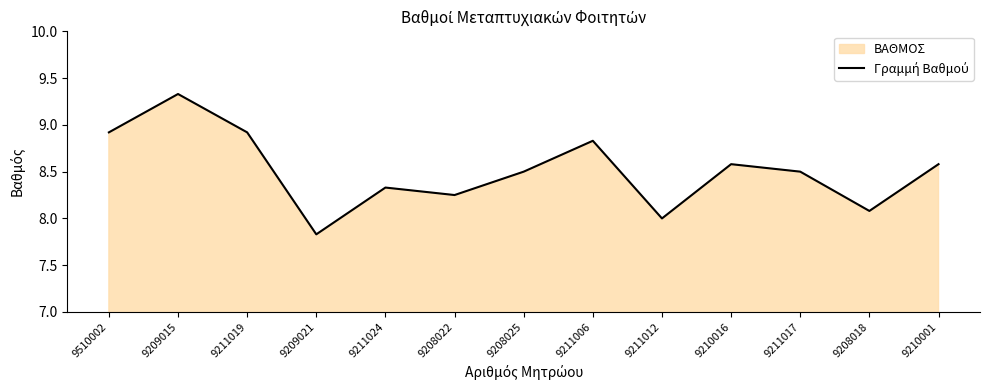

Count the number of categories in the chart.

13